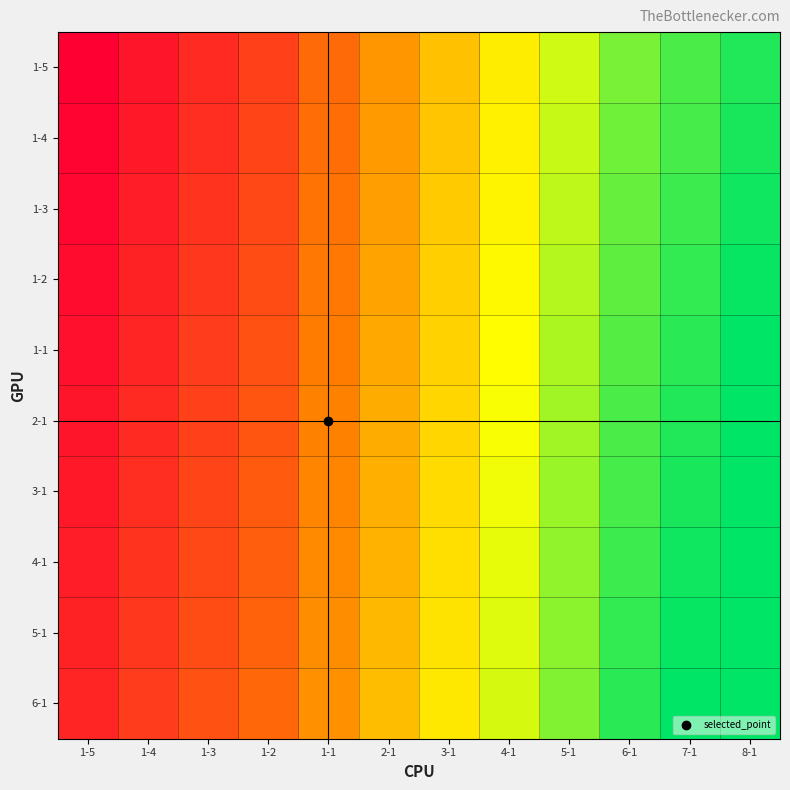

Reading left to right, transcribe all the data shown in this chart.

1-5: 1-5=11	1-4=16	1-3=21	1-2=26	1-1=36	2-1=46	3-1=56	4-1=66	5-1=76	6-1=86	7-1=91	8-1=96
1-4: 1-5=12	1-4=17	1-3=22	1-2=27	1-1=37	2-1=47	3-1=57	4-1=67	5-1=77	6-1=87	7-1=92	8-1=97
1-3: 1-5=13	1-4=18	1-3=23	1-2=28	1-1=38	2-1=48	3-1=58	4-1=68	5-1=78	6-1=88	7-1=93	8-1=98
1-2: 1-5=14	1-4=19	1-3=24	1-2=29	1-1=39	2-1=49	3-1=59	4-1=69	5-1=79	6-1=89	7-1=94	8-1=99
1-1: 1-5=15	1-4=20	1-3=25	1-2=30	1-1=40	2-1=50	3-1=60	4-1=70	5-1=80	6-1=90	7-1=95	8-1=100
2-1: 1-5=16	1-4=21	1-3=26	1-2=31	1-1=41	2-1=51	3-1=61	4-1=71	5-1=81	6-1=91	7-1=96	8-1=100
3-1: 1-5=17	1-4=22	1-3=27	1-2=32	1-1=42	2-1=52	3-1=62	4-1=72	5-1=82	6-1=92	7-1=97	8-1=100
4-1: 1-5=18	1-4=23	1-3=28	1-2=33	1-1=43	2-1=53	3-1=63	4-1=73	5-1=83	6-1=93	7-1=98	8-1=100
5-1: 1-5=19	1-4=24	1-3=29	1-2=34	1-1=44	2-1=54	3-1=64	4-1=74	5-1=84	6-1=94	7-1=99	8-1=100
6-1: 1-5=20	1-4=25	1-3=30	1-2=35	1-1=45	2-1=55	3-1=65	4-1=75	5-1=85	6-1=95	7-1=100	8-1=100